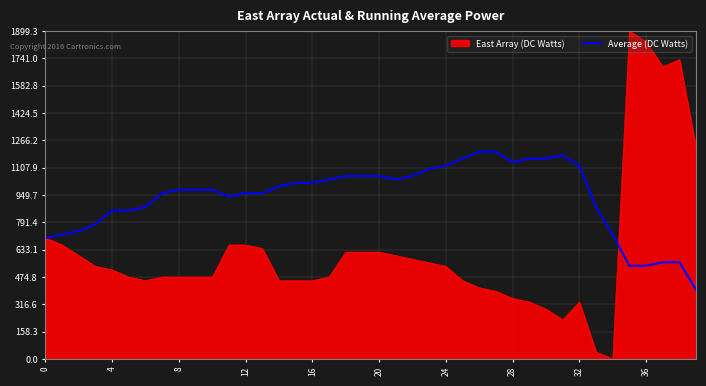

How many lines are shown in the chart?

2